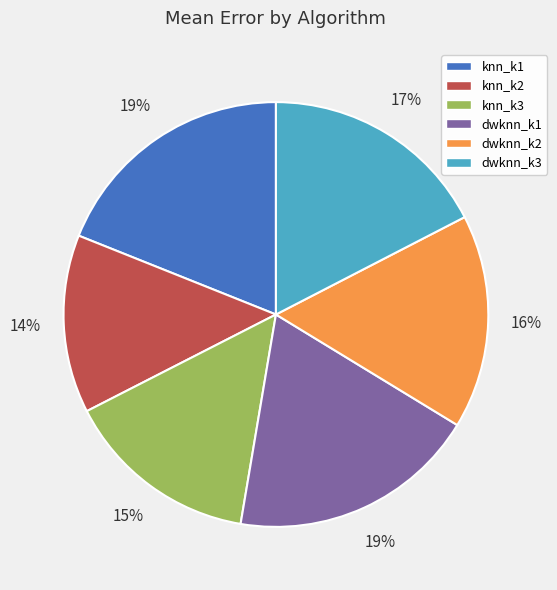

Do dwknn_k3 and knn_k1 together represent more than half of the pie?

No